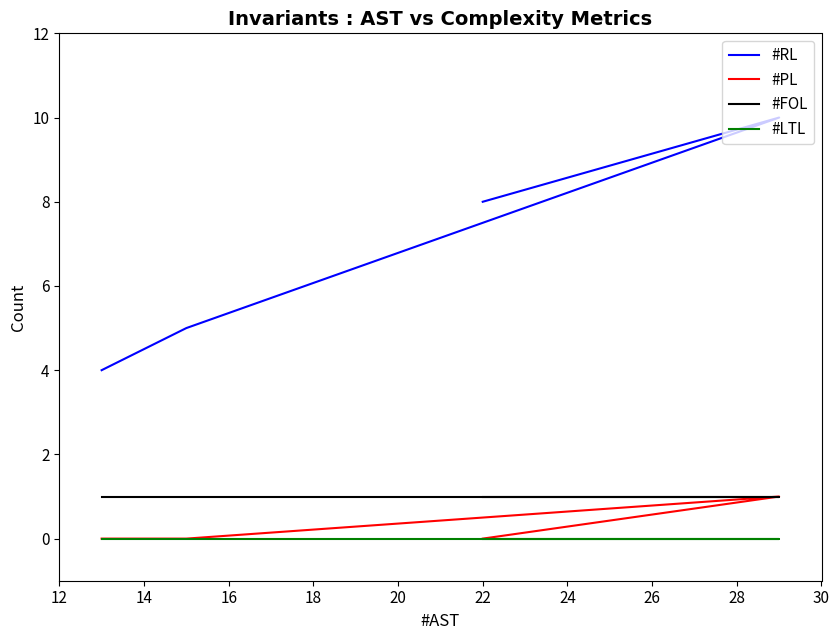

Is the value of #FOL at 18 greater than the value of #RL at 14?

No